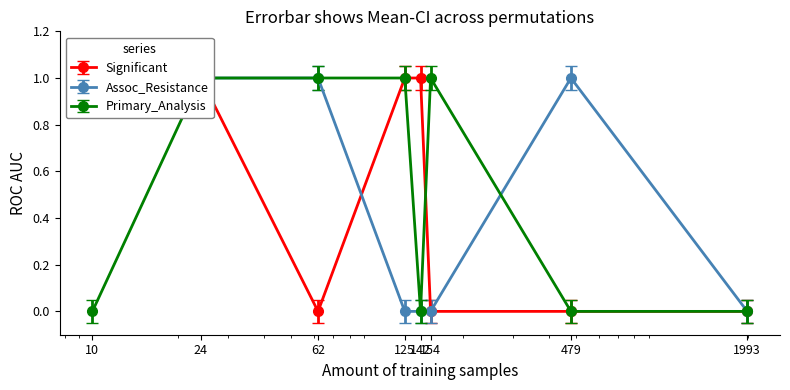

How many intersections are there between Assoc_Resistance and Primary_Analysis?

1